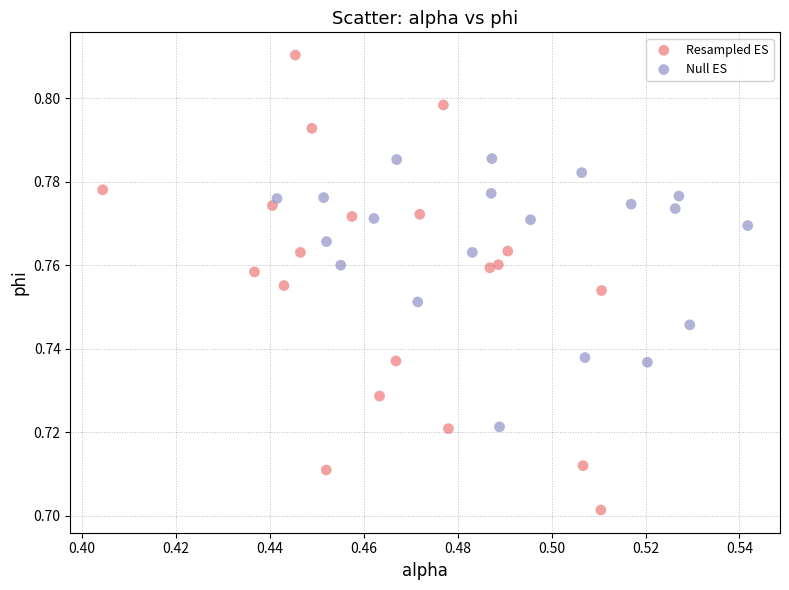

Which series contains the highest Y value?

Resampled ES